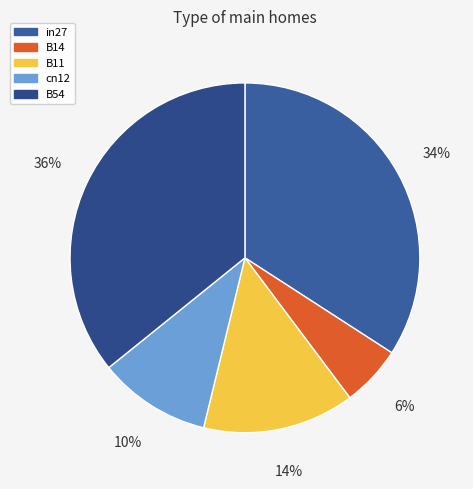

To the nearest percent, what percentage of the pie is in27?

34%